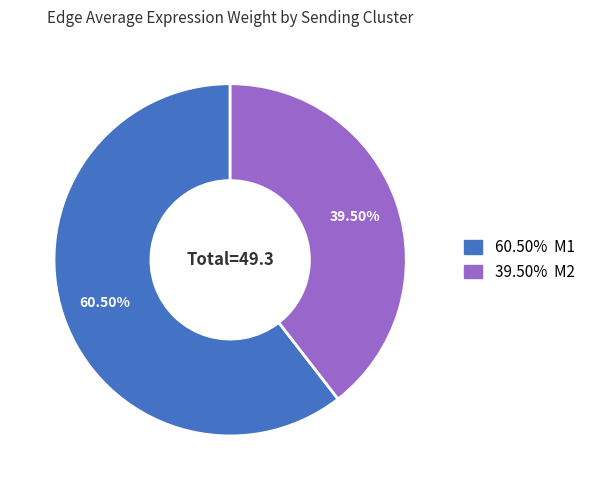

Combined, do 60.50% M1 and 39.50% M2 account for over 50%?

Yes